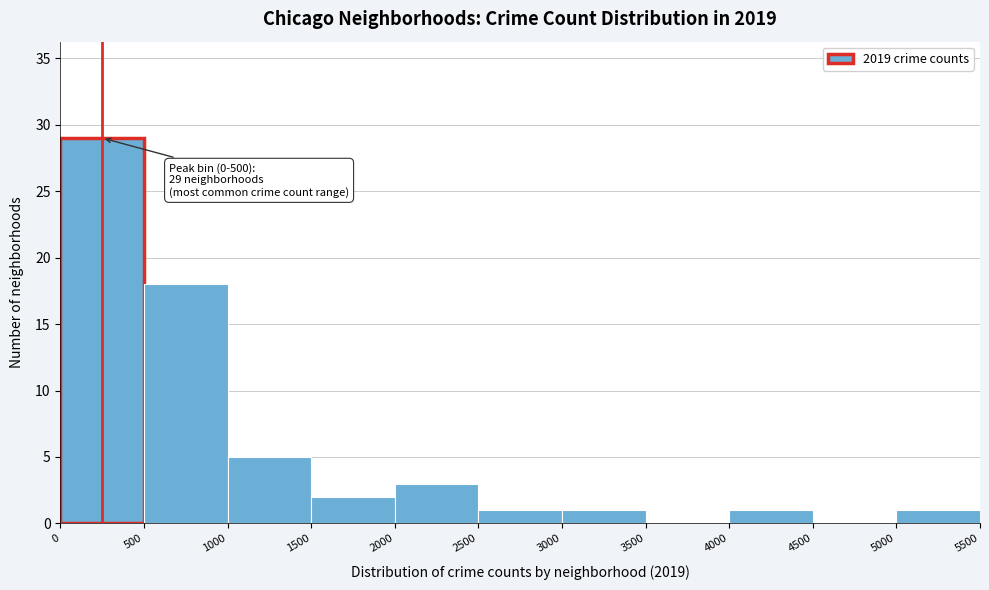

Which range on the x-axis has the tallest bar?

0 to 500